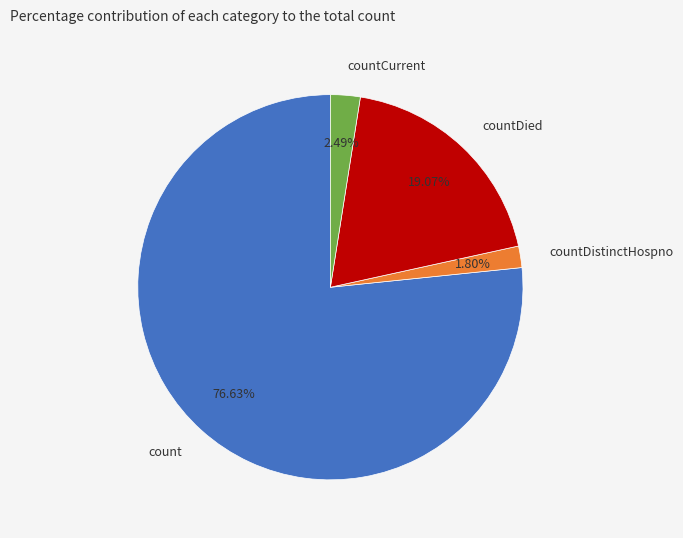

Combined, what portion of the pie is countDistinctHospno and countCurrent?

4.3%